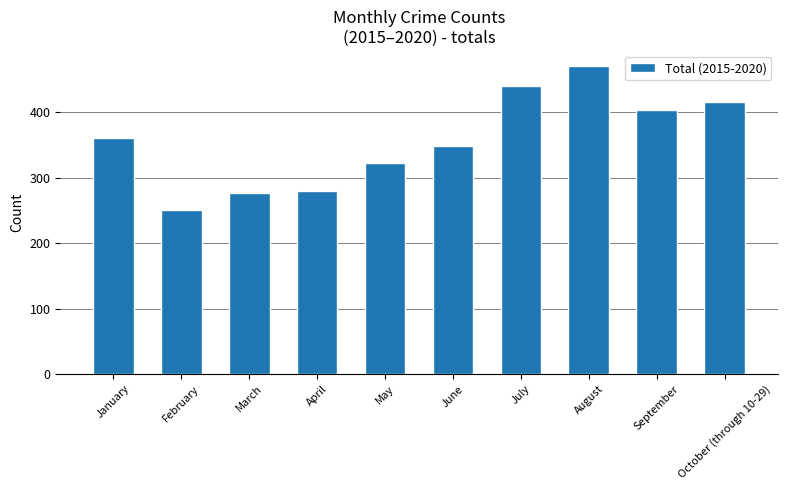

Reading left to right, what are all the values shown in this chart?

361	251	276	279	323	349	440	470	404	416